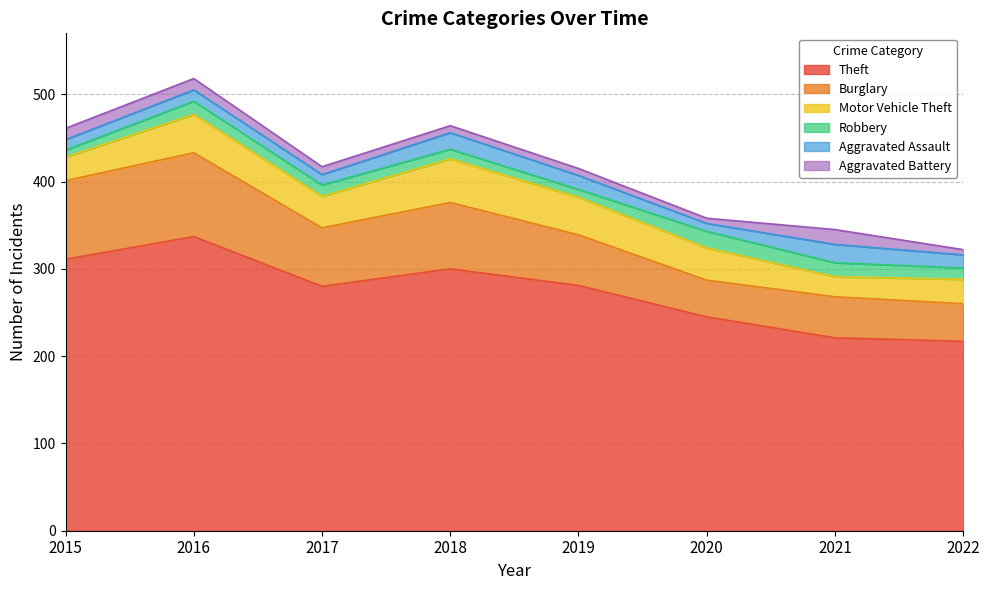

List the labels in order of Aggravated Assault value, largest first.

2021, 2018, 2019, 2022, 2016, 2015, 2017, 2020